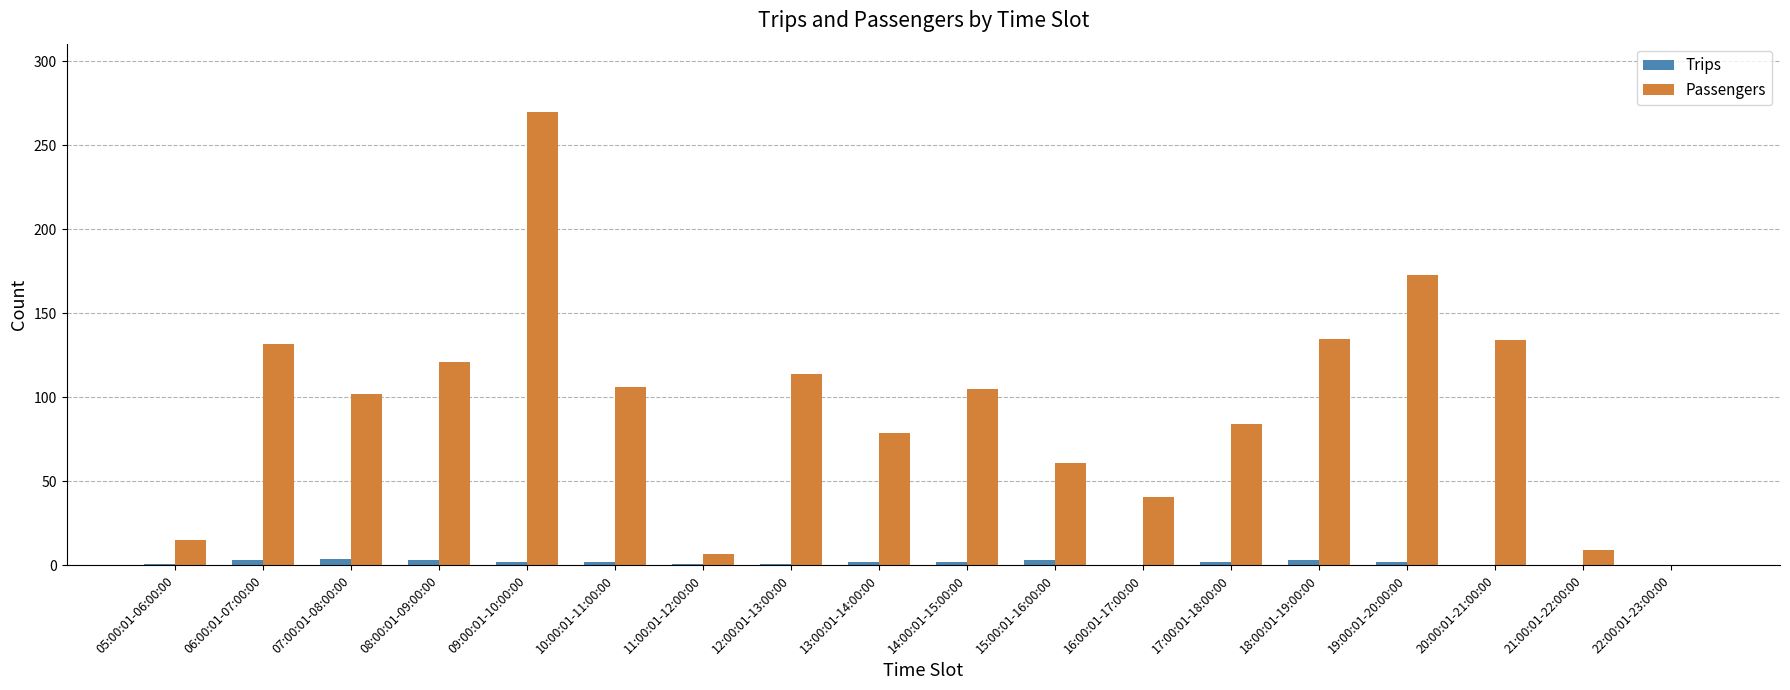

What is the sum of all Trips values?

31